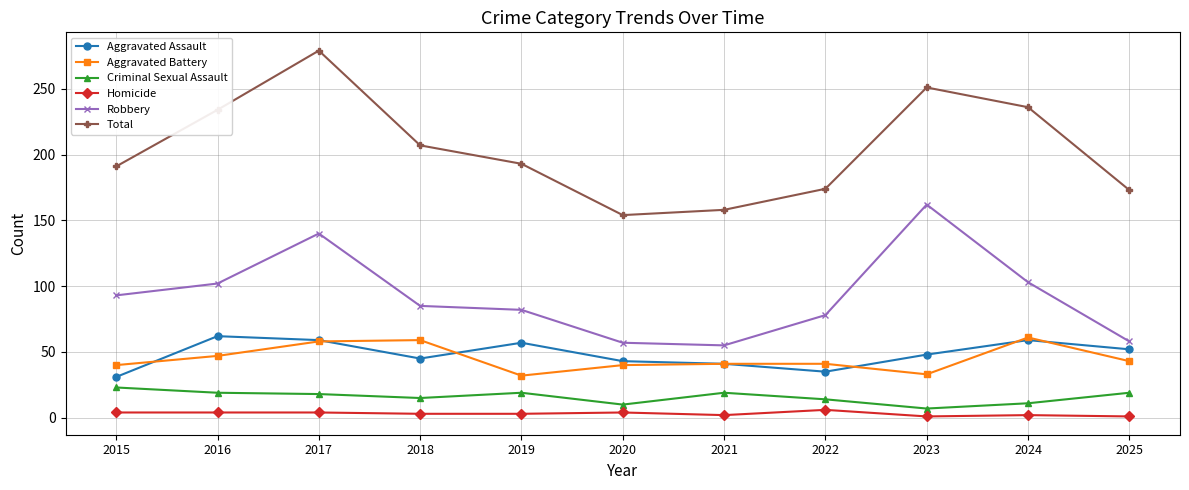

What is the difference between the maximum and second lowest values in the Criminal Sexual Assault series?

13